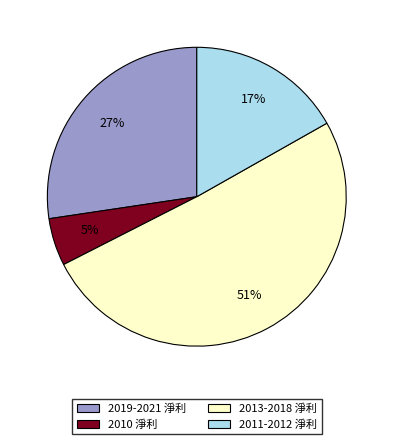

How many segments does this pie chart have?

4